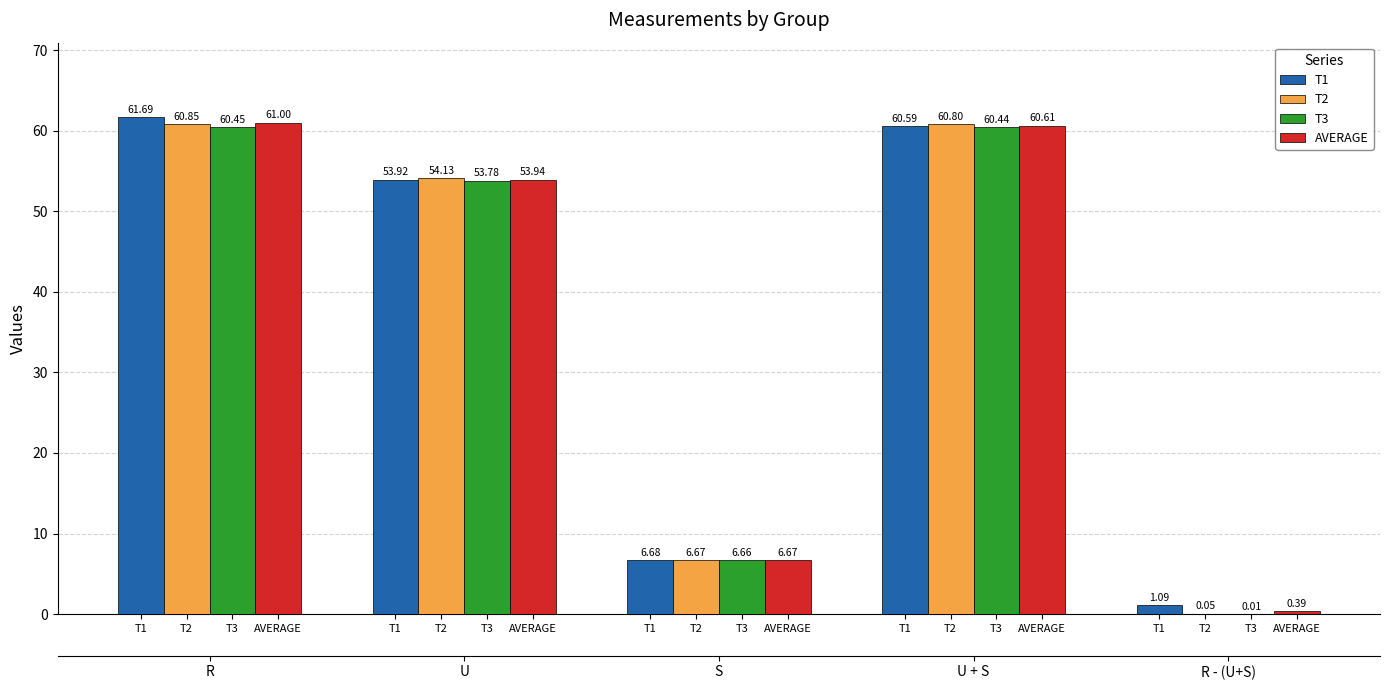

Which series changed the most between T3 and T1?

T3